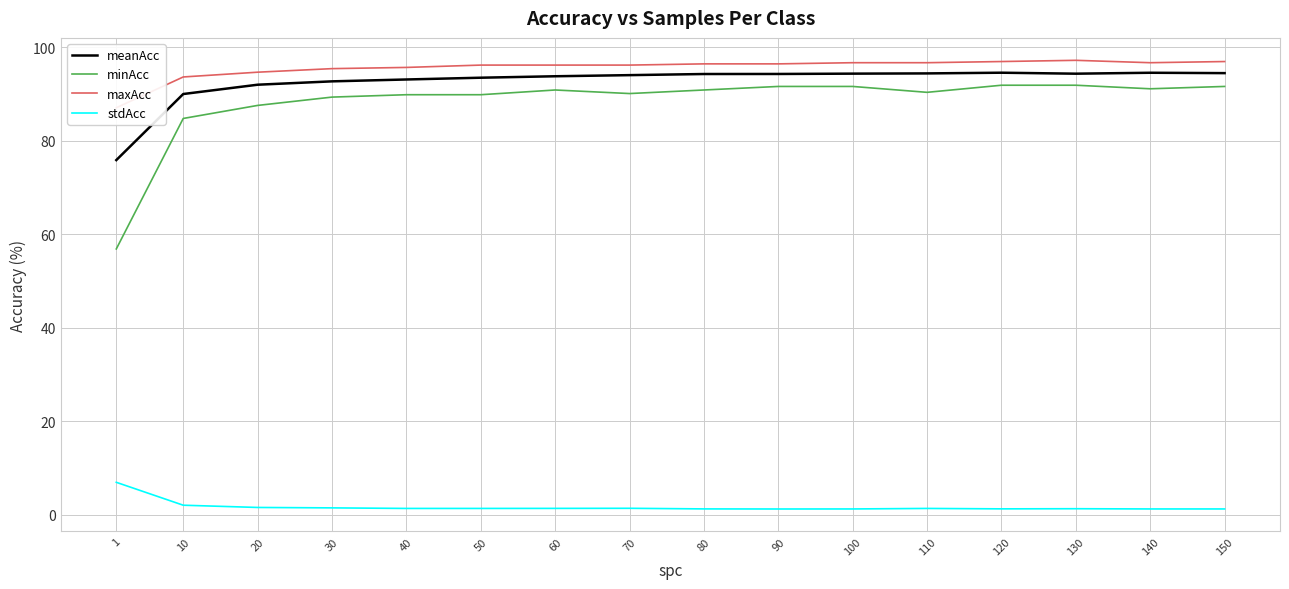

How many interior local peaks does the minAcc series have?

1